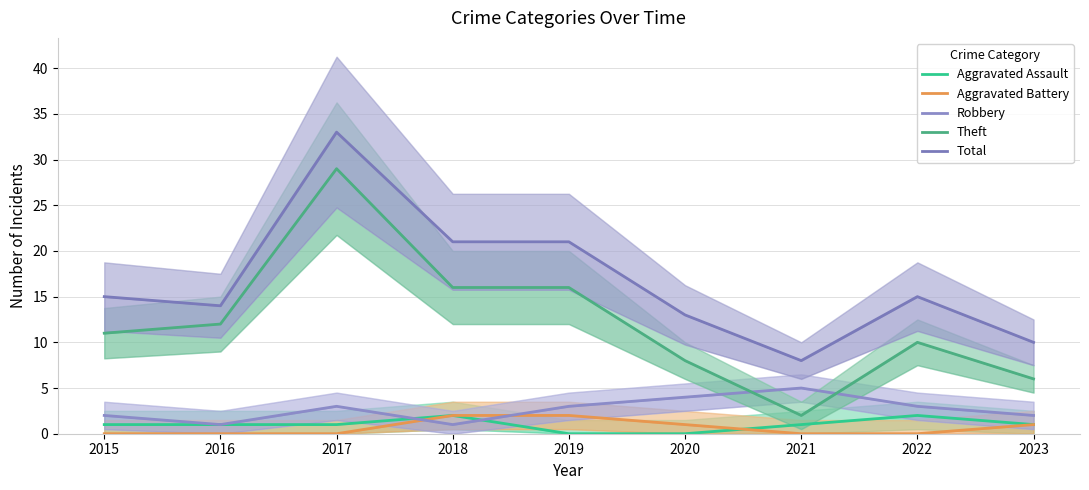

What are all the series names shown in the legend?

Aggravated Assault, Aggravated Battery, Robbery, Theft, Total